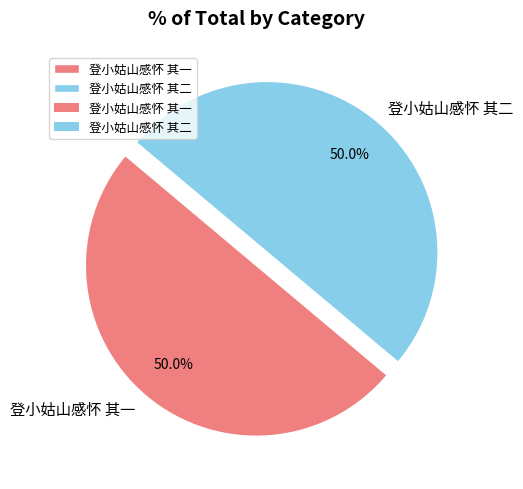

To the nearest percent, what portion does 登小姑山感怀 其二 represent?

50%